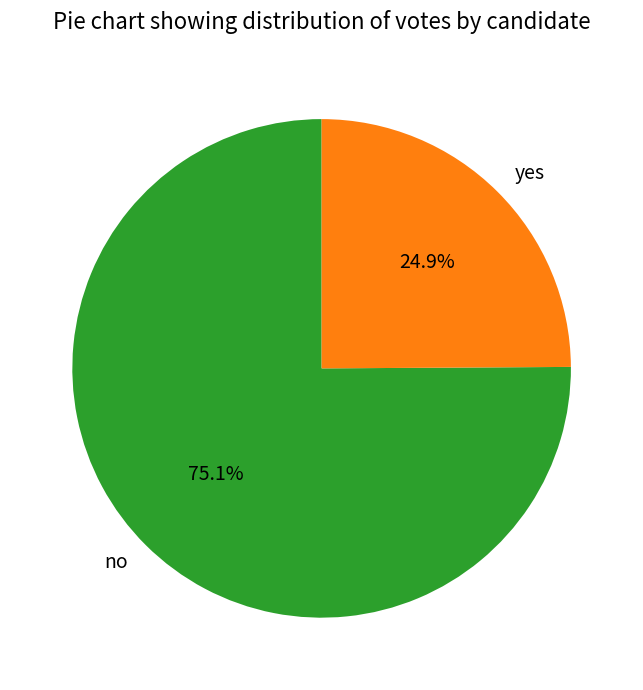

How many slices are in this pie chart?

2